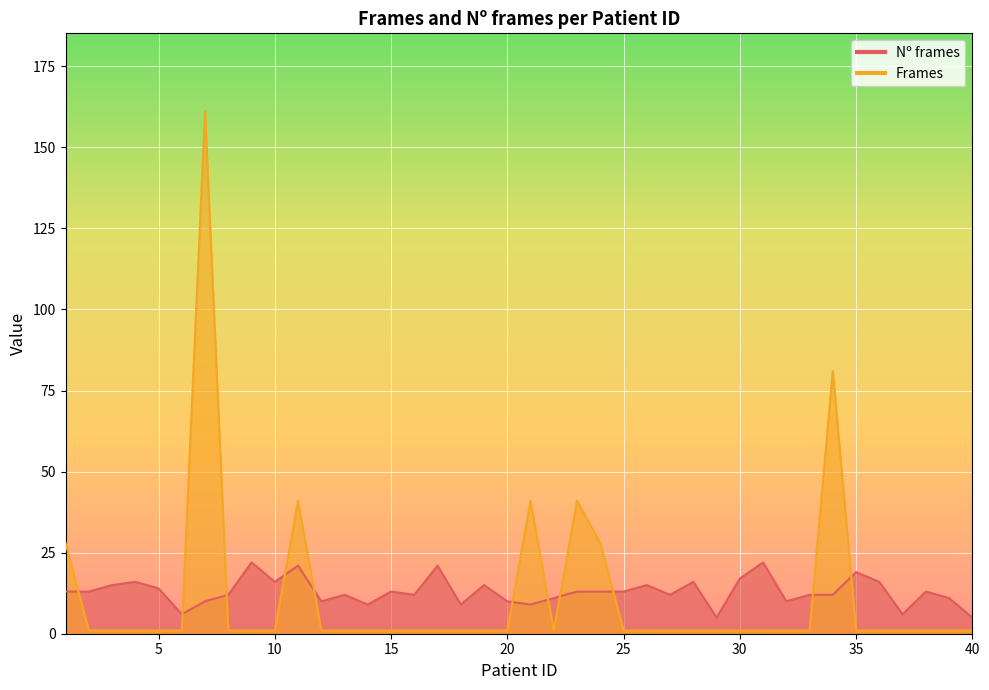

How many categories are shown in the chart?

40